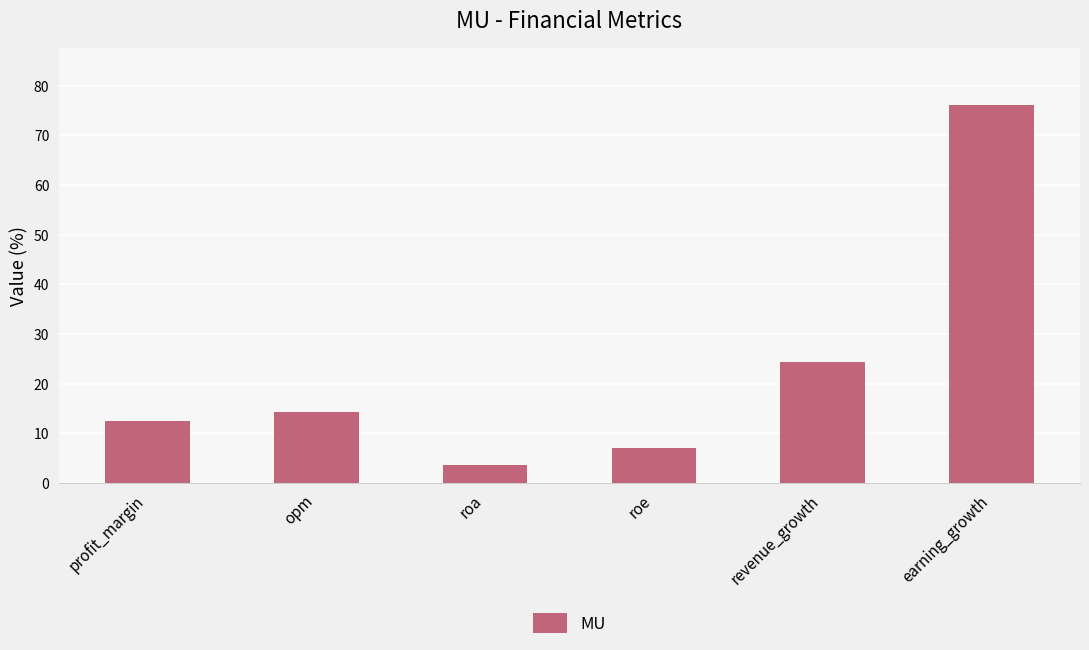

List the labels in order of value, smallest first.

roa, roe, profit_margin, opm, revenue_growth, earning_growth